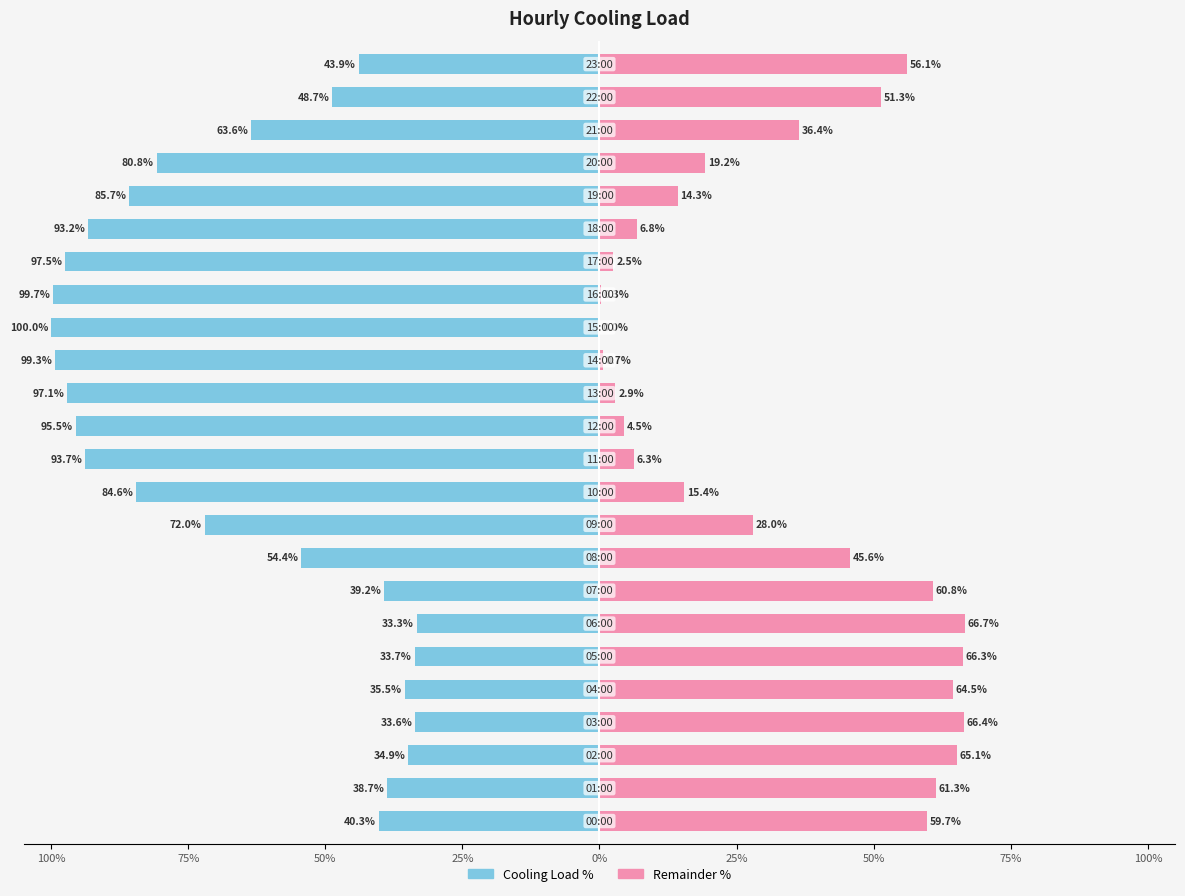

What is the label of the 9th bar from the right?

15